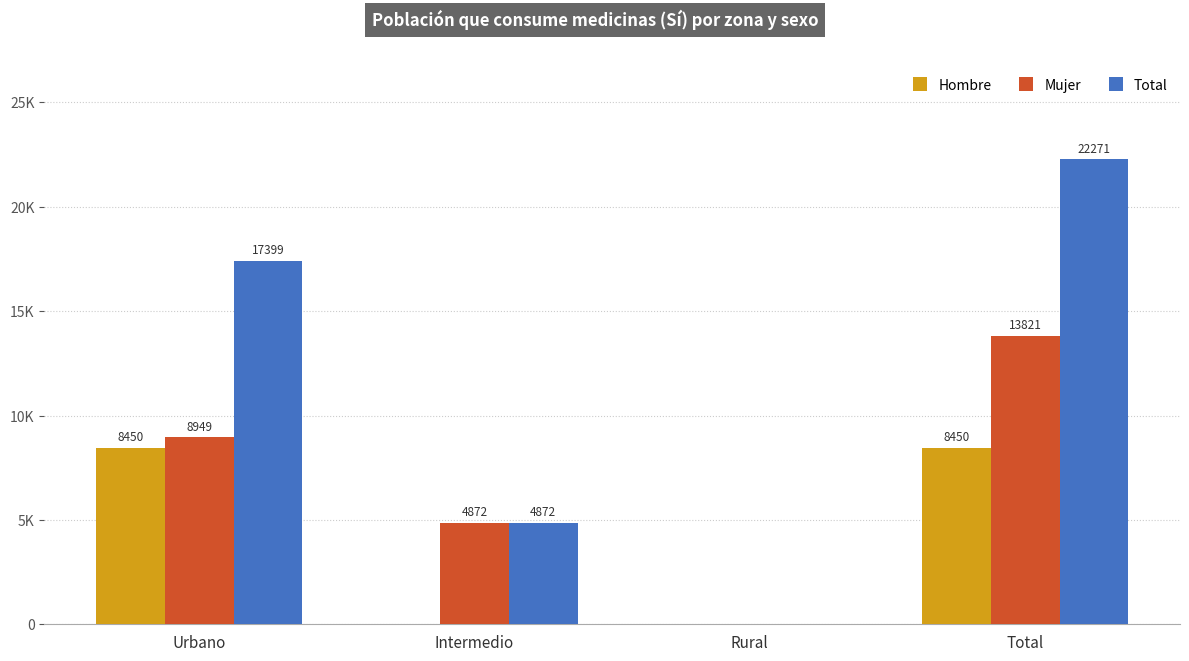

Are the bars horizontal?

No